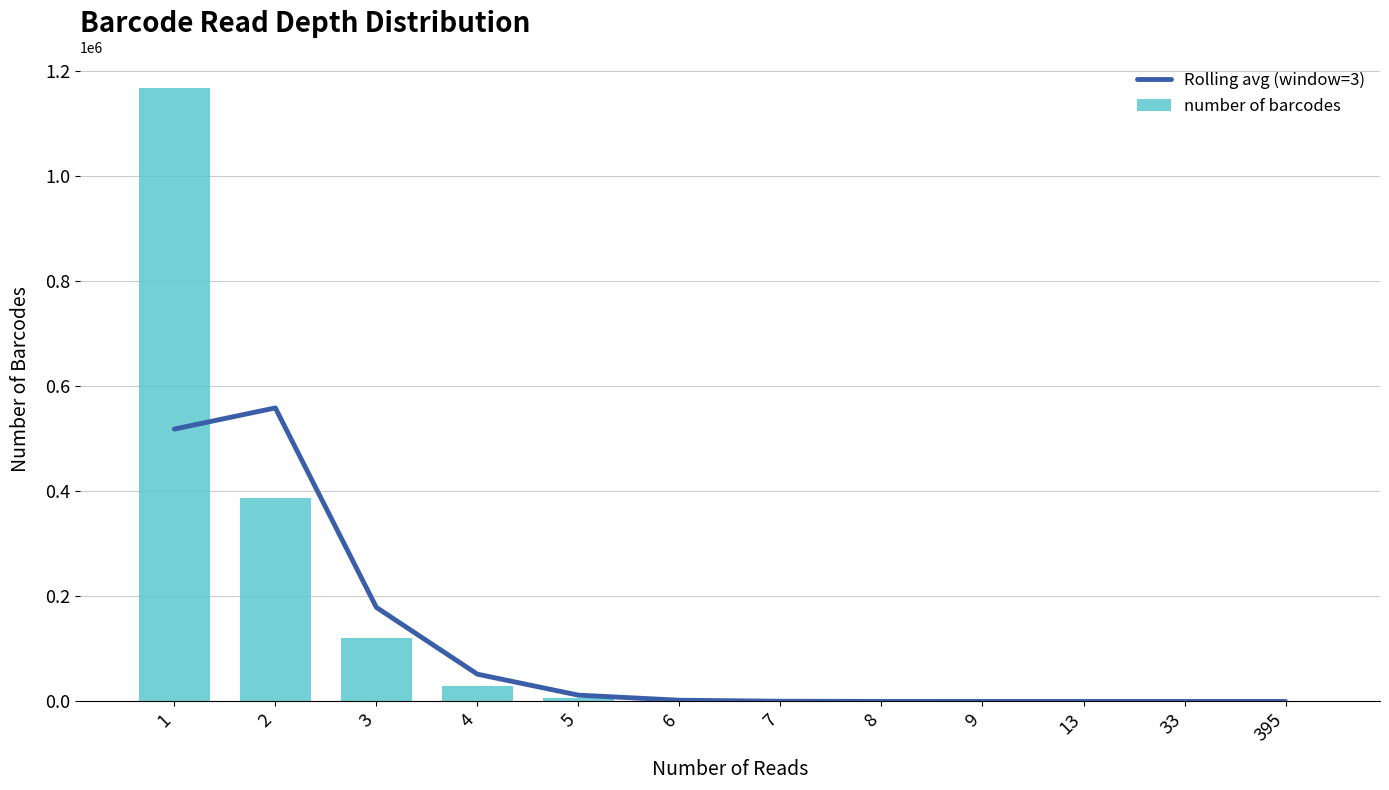

Are the bars grouped side by side (vs. stacked)?

Yes